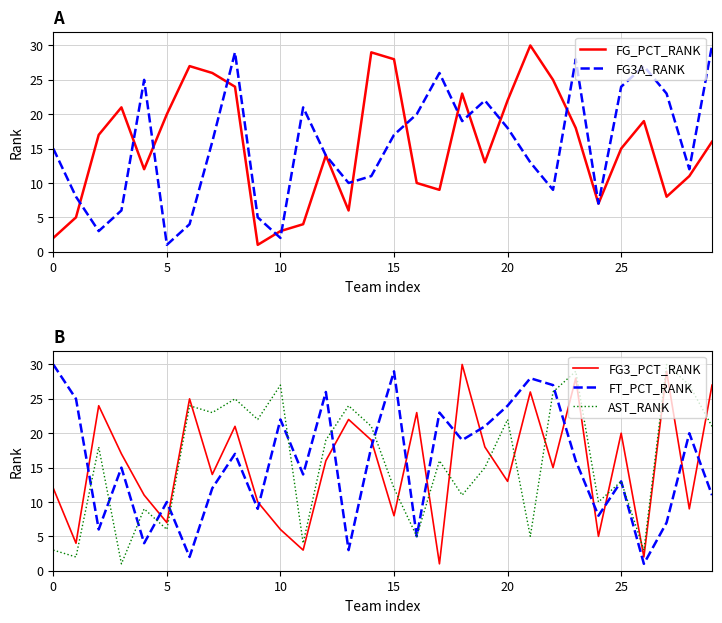

How many intersections are there between AST_RANK and FG3_PCT_RANK?

10